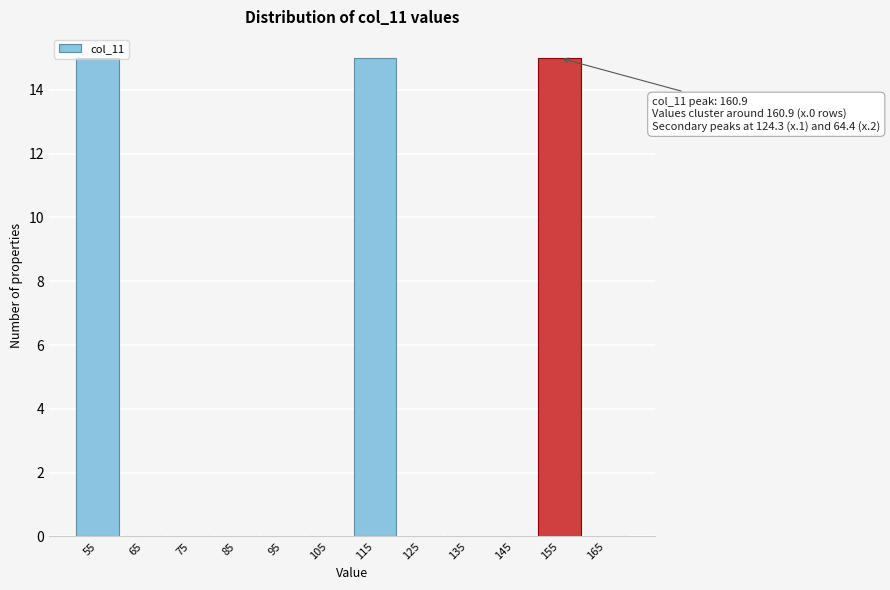

The chart shows a value of 0 at 105. True or false?

True